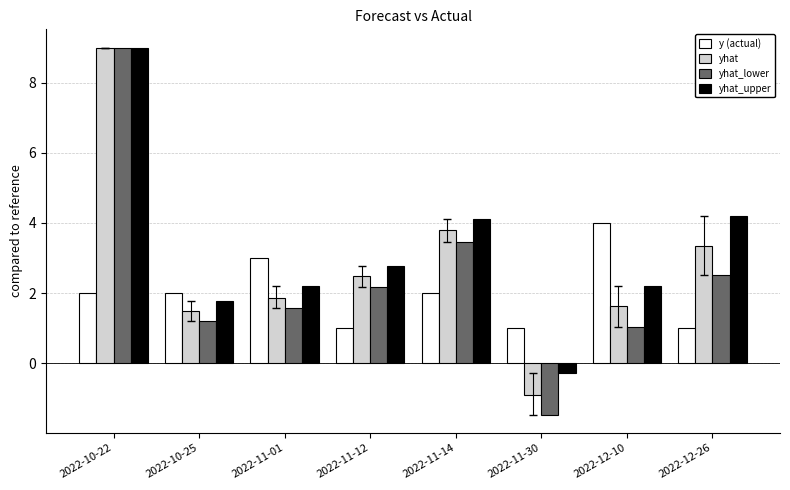

How many groups of bars are there?

8